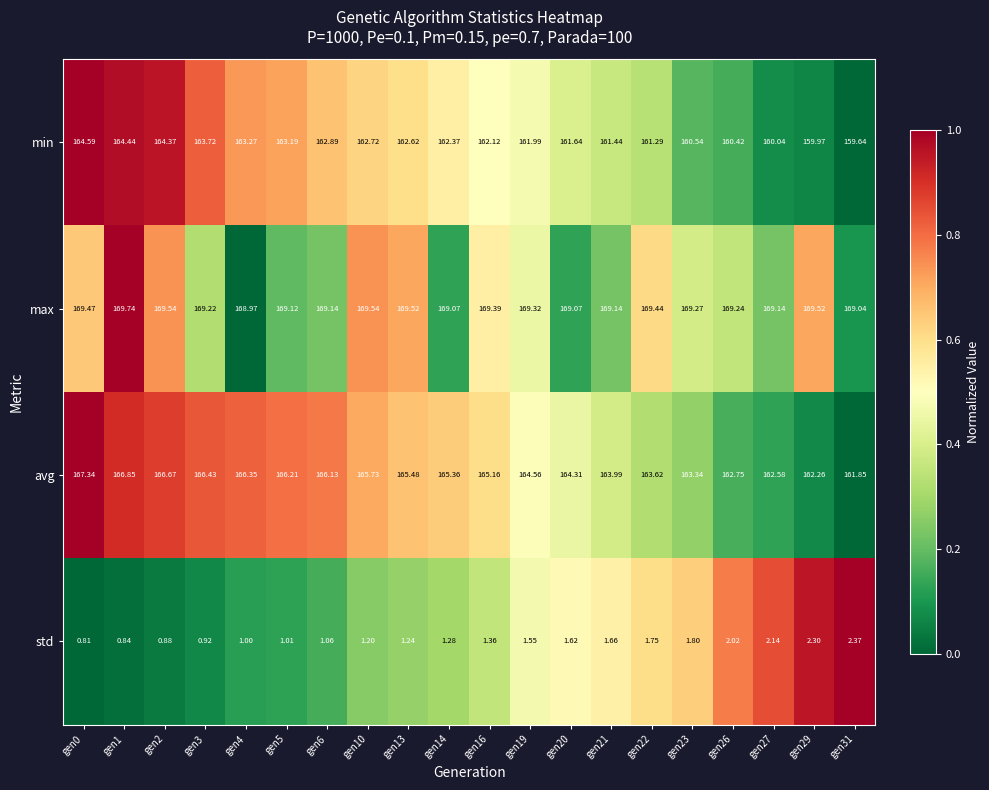

Which category has the lowest value across all series?

gen0